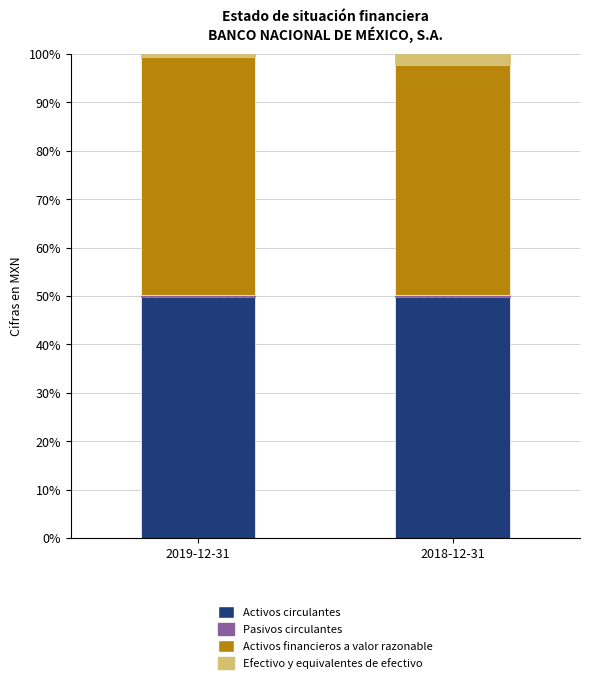

What is the lowest value of the Activos circulantes series?

49.8